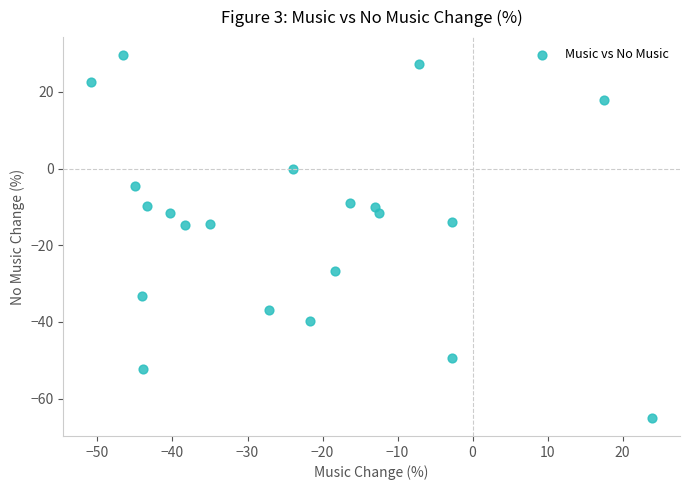

What is the range of X values (max minus min)?

74.7